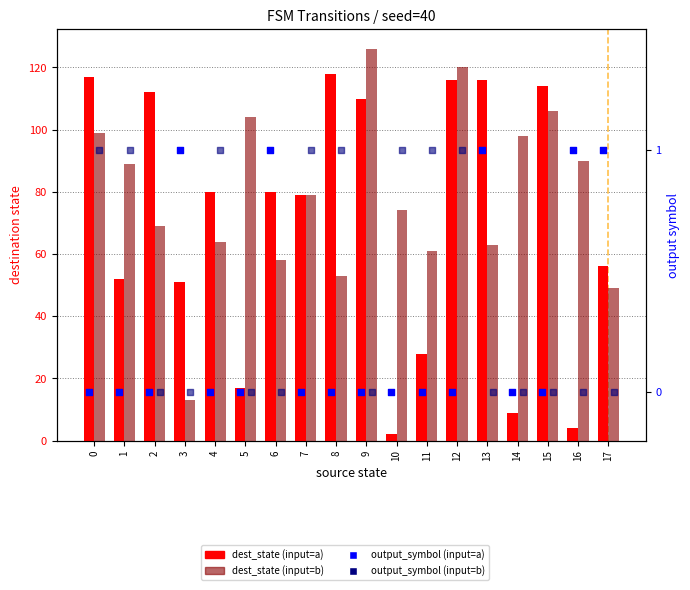

What is the total value across all series at 2?

181